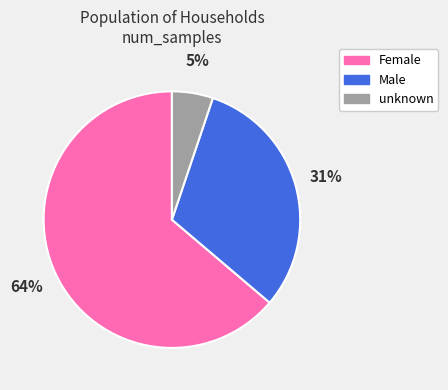

Do Female and Male together represent more than half of the pie?

Yes